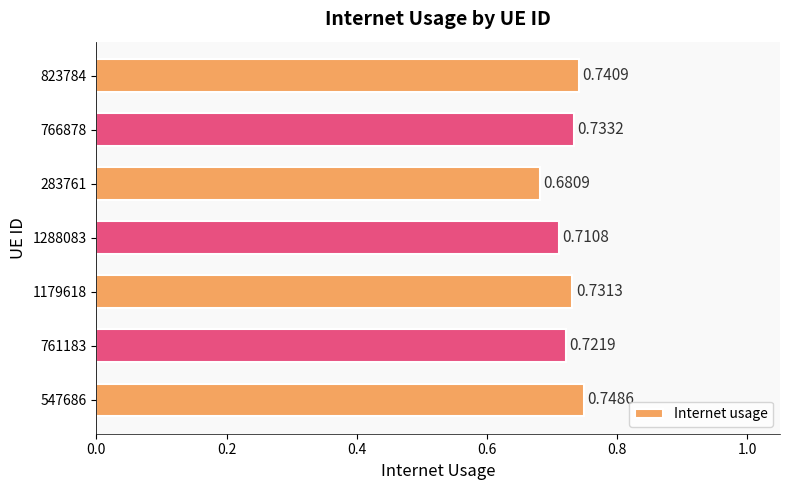

What is the sum of all values?

5.1